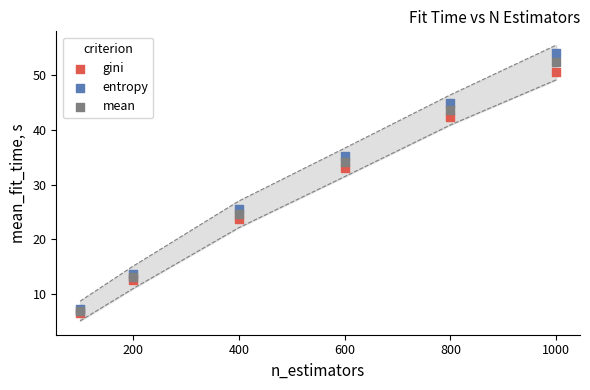

Which series reaches the maximum Y coordinate?

entropy